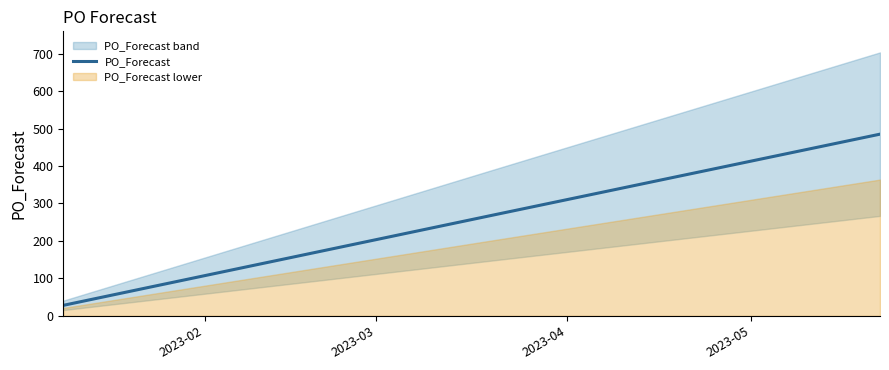

Does the chart have visible grid lines?

No